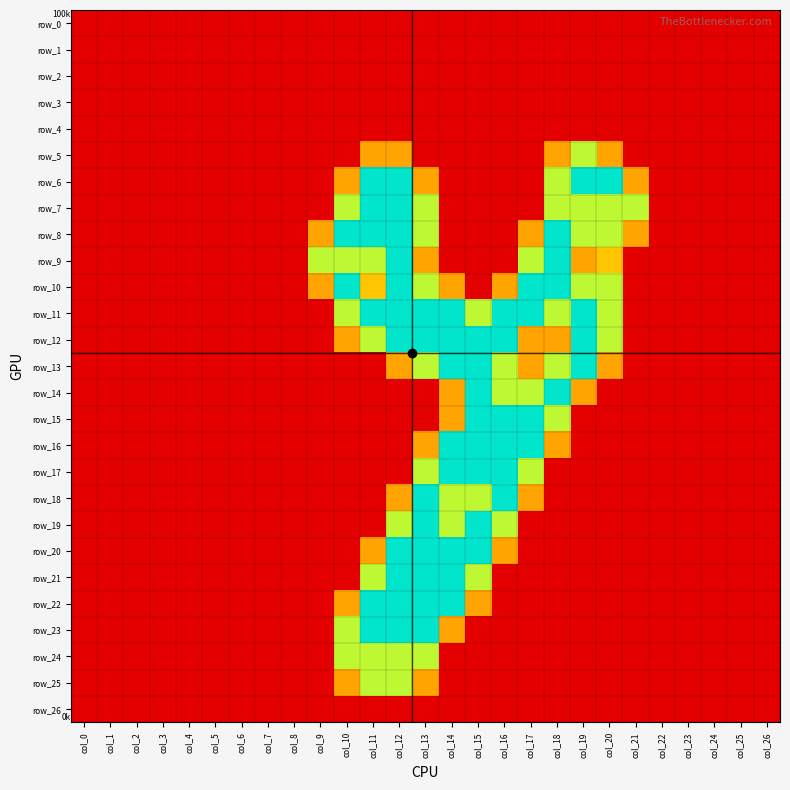

Where is row_8 nearest to the value 1?

col_9